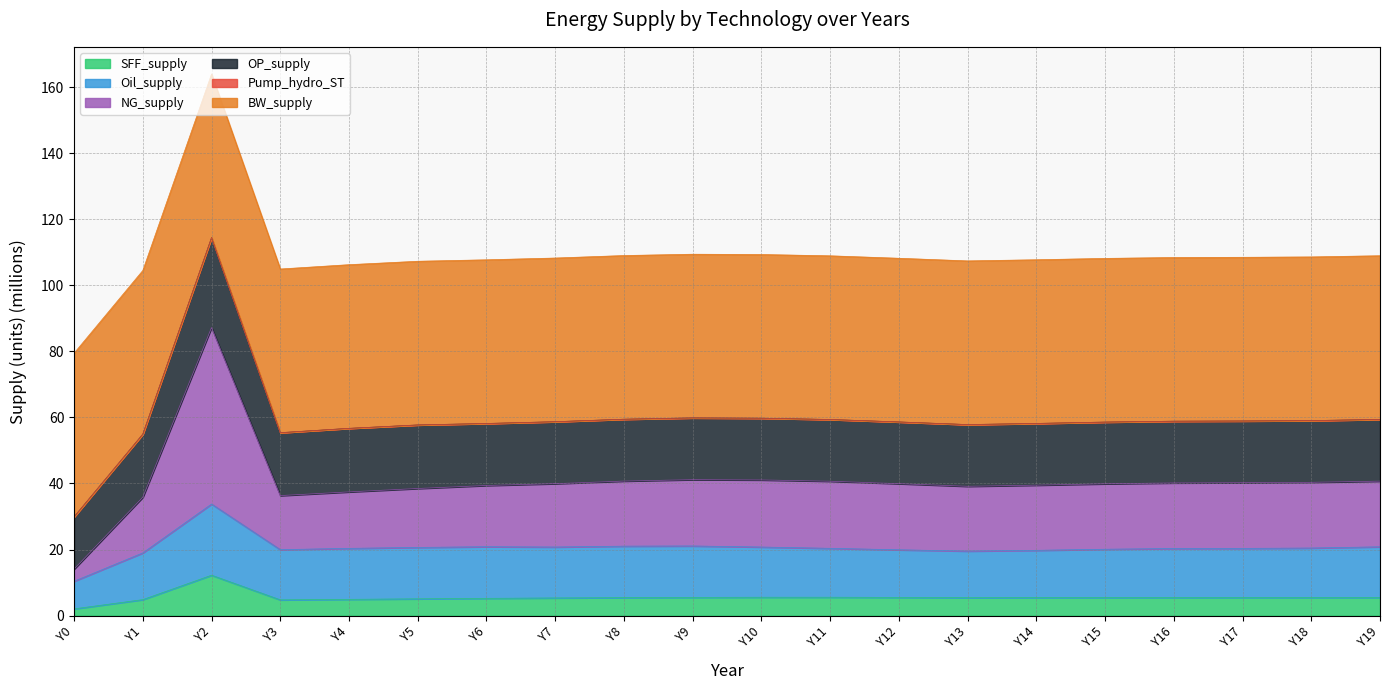

Which category has the highest value in the SFF_supply series?

Y2